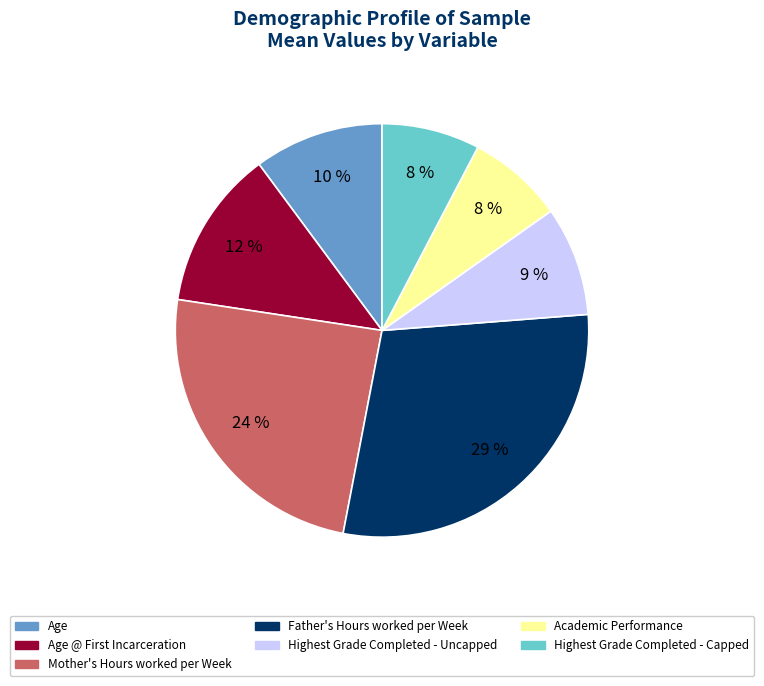

To the nearest percent, what is the average slice percentage?

14%